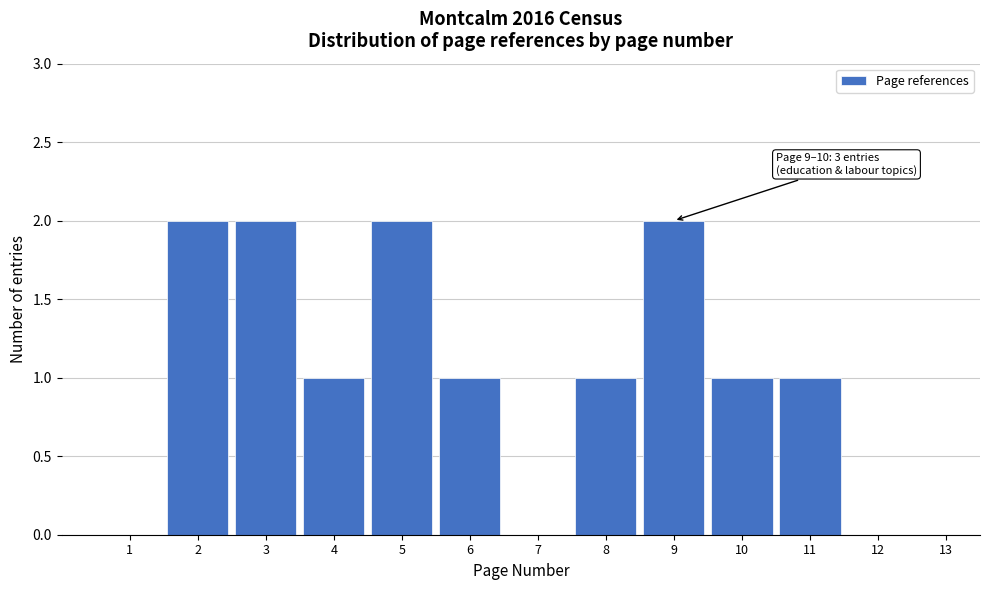

Reading left to right, extract all data points from this chart.

1=0	2=2	3=2	4=1	5=2	6=1	7=0	8=1	9=2	10=1	11=1	12=0	13=0